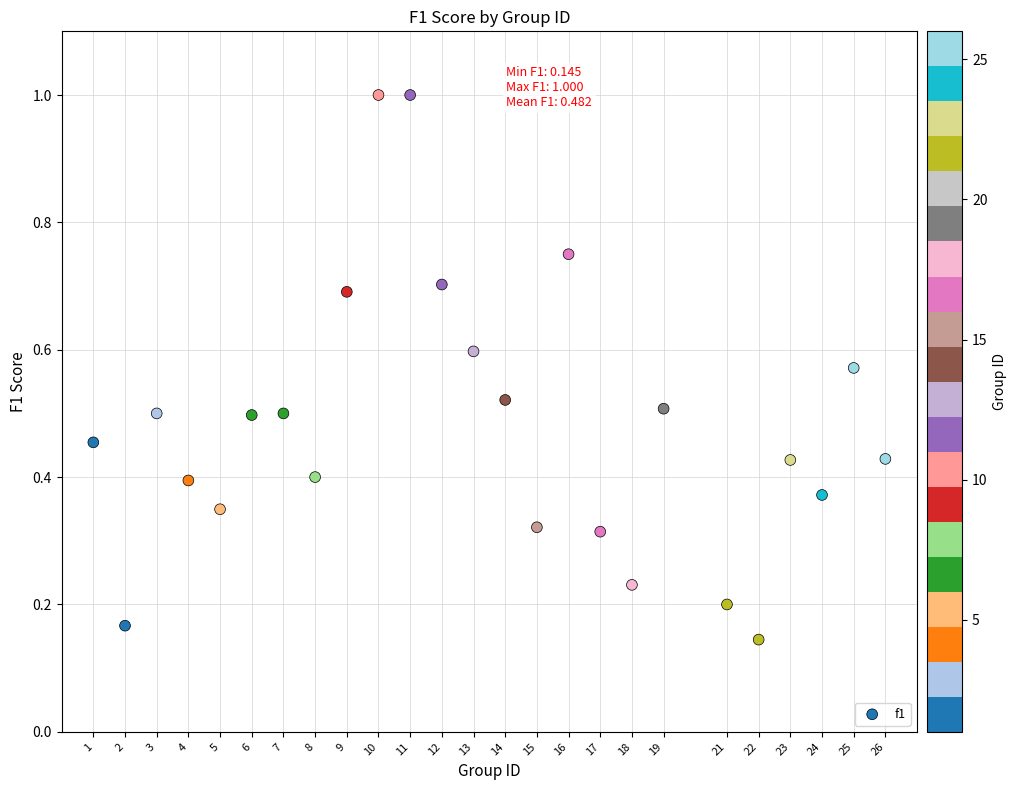

What is the range of X values (max minus min)?

25.0